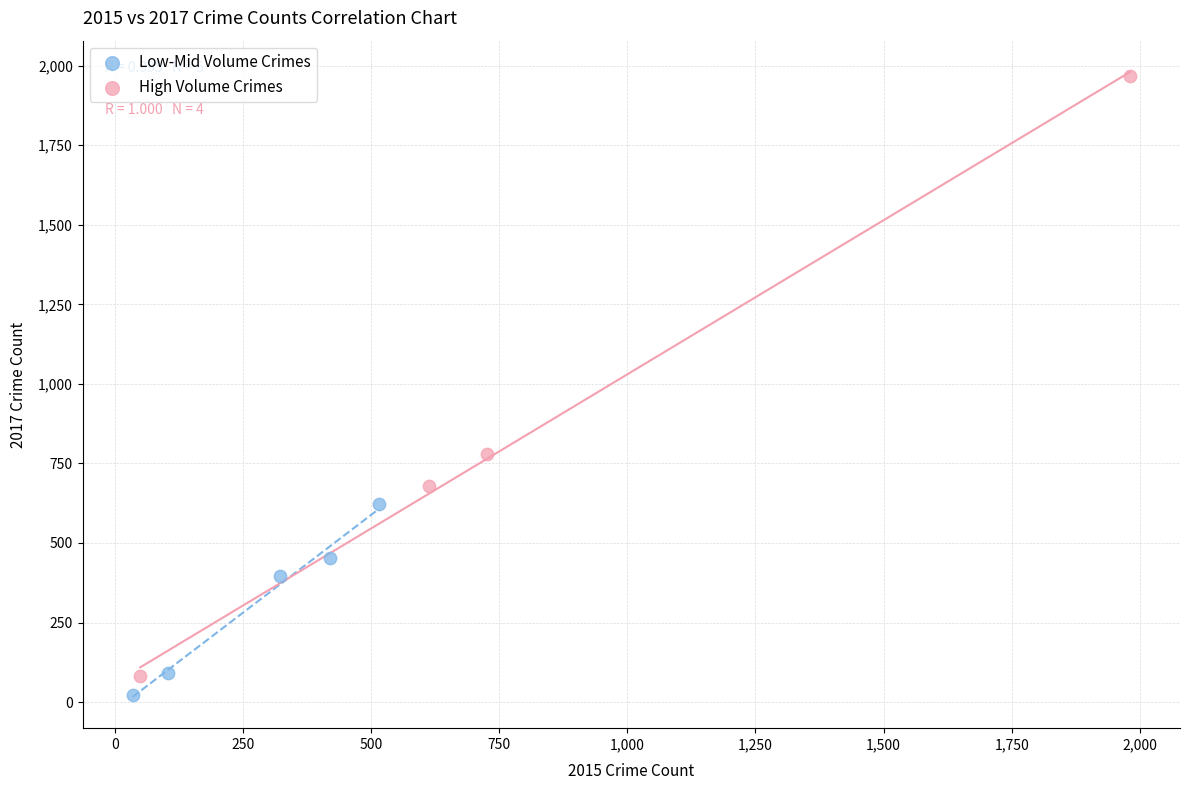

Which series has the largest Y range (max minus min)?

High Volume Crimes